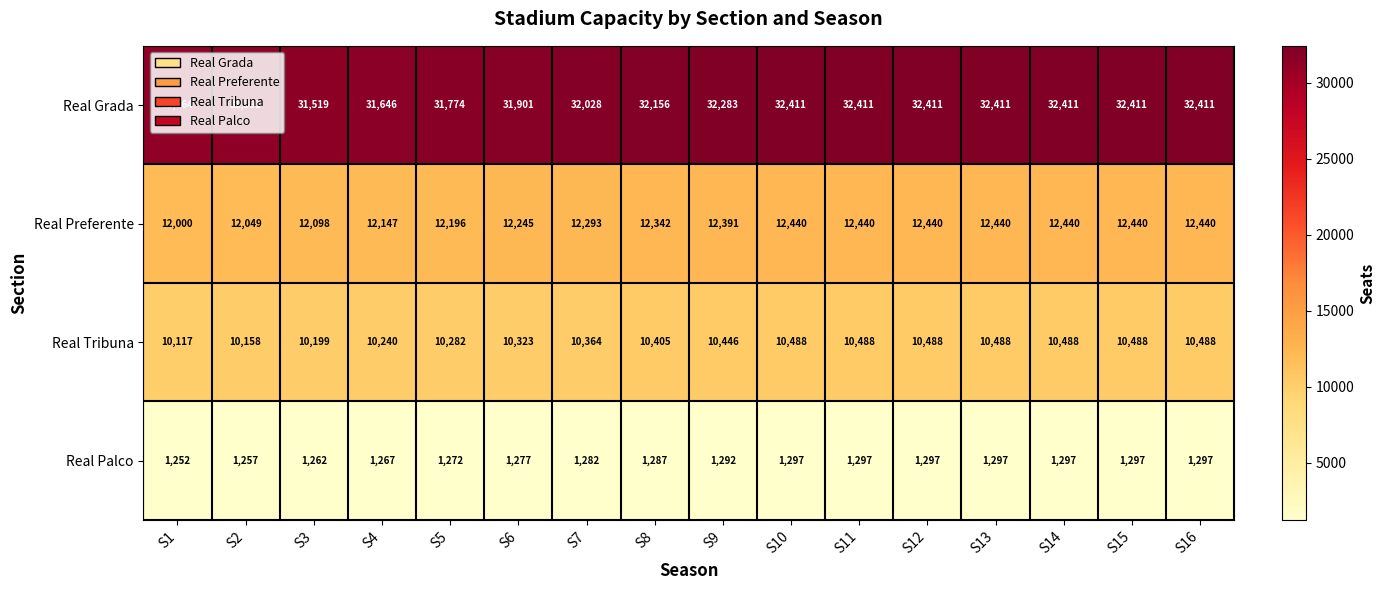

What is the difference between the second highest and second lowest values in the Real Grada series?

1020